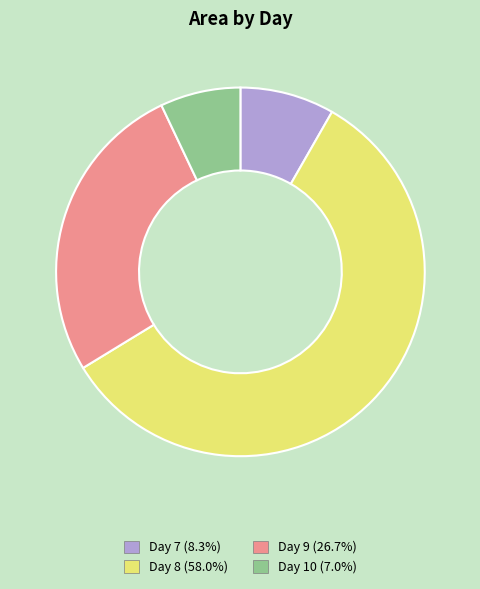

Combined, do Day 7 (8.3%) and Day 10 (7.0%) account for over 50%?

No